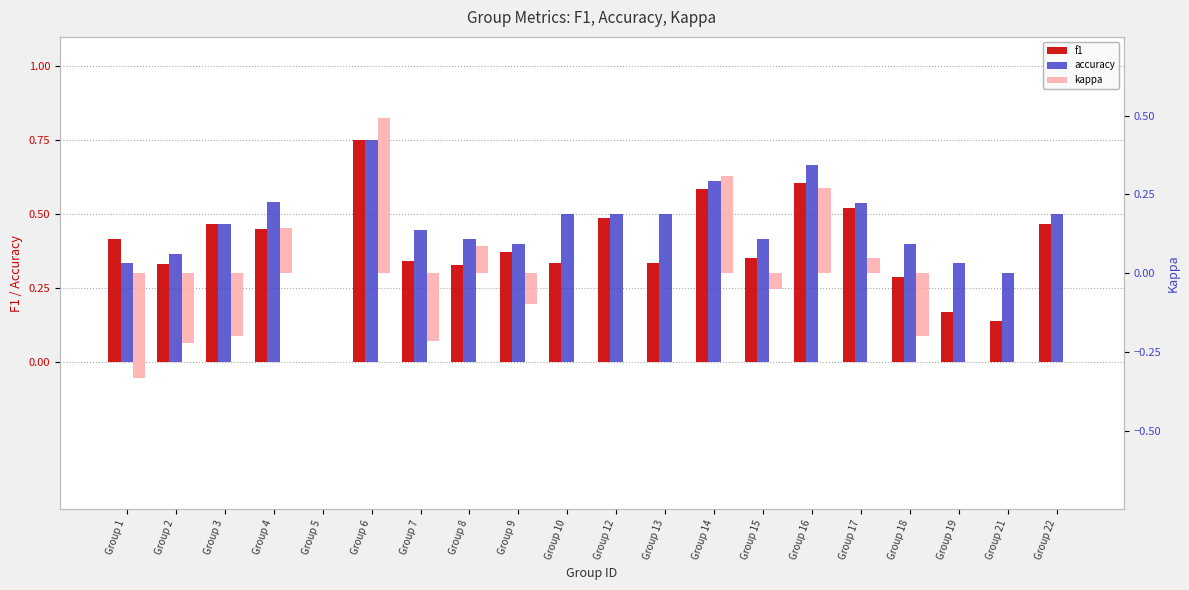

What is the smallest value displayed?

-0.3